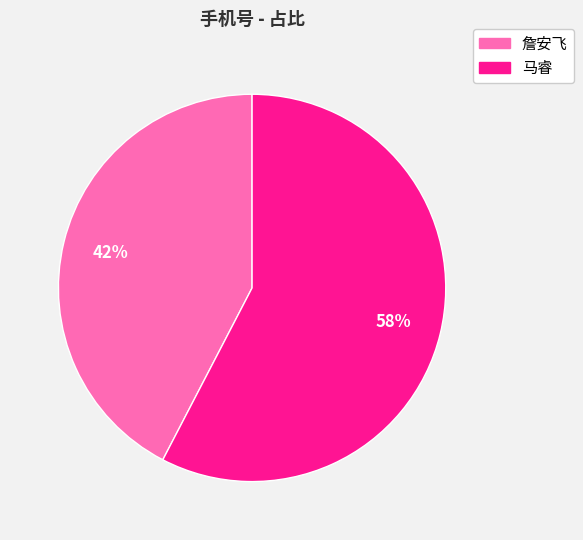

Is 詹安飞 the majority of the pie?

No